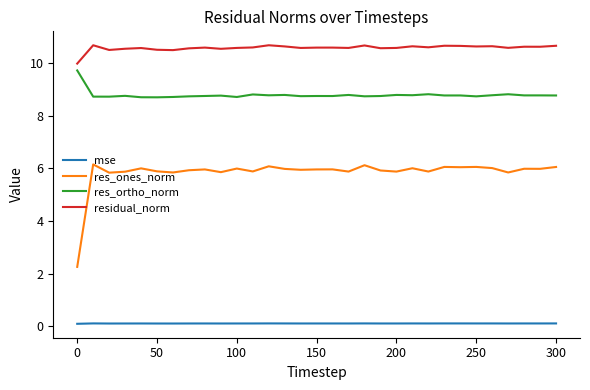

List the series in order of their overall mean, lowest first.

mse, res_ones_norm, res_ortho_norm, residual_norm